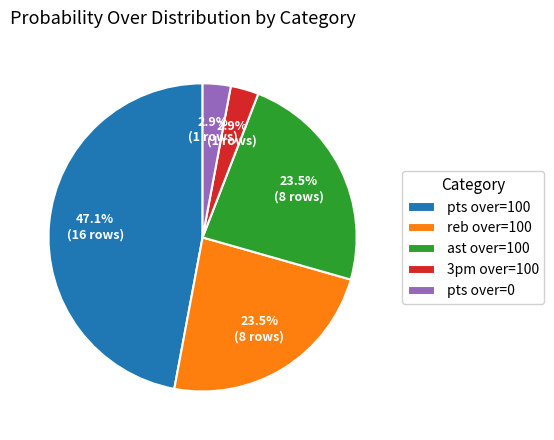

To the nearest percent, what is the average slice percentage?

20%